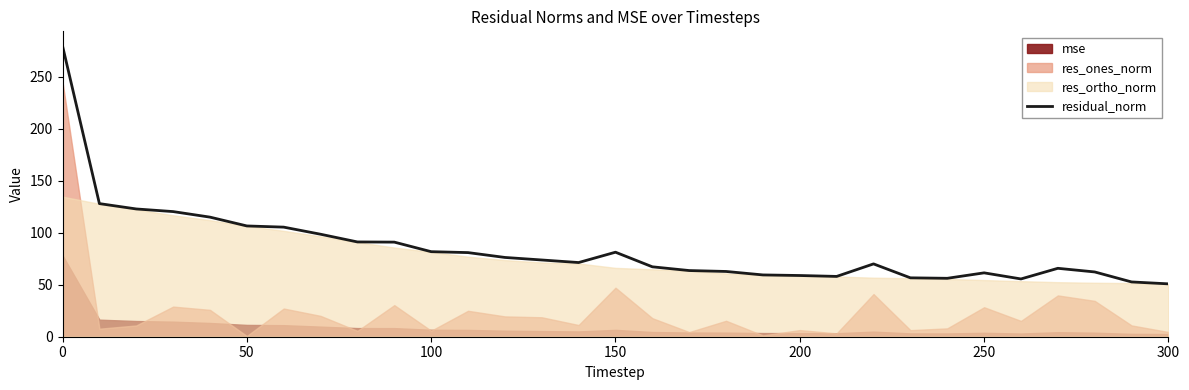

What is the sum of all values?

2627.1